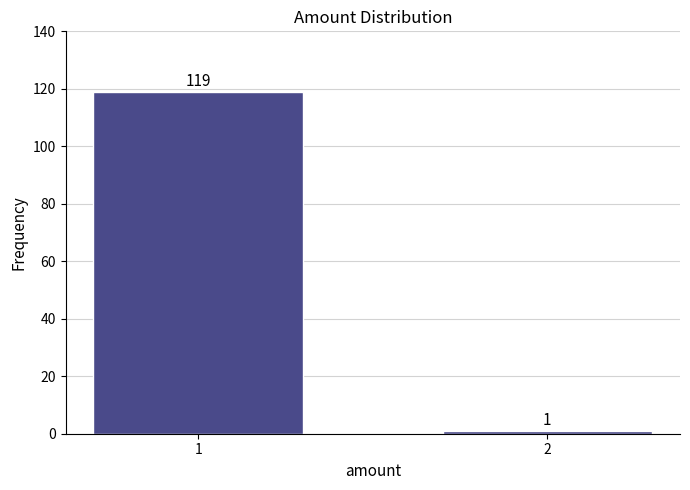

Reading left to right, transcribe all the data shown in this chart.

1=119	2=1